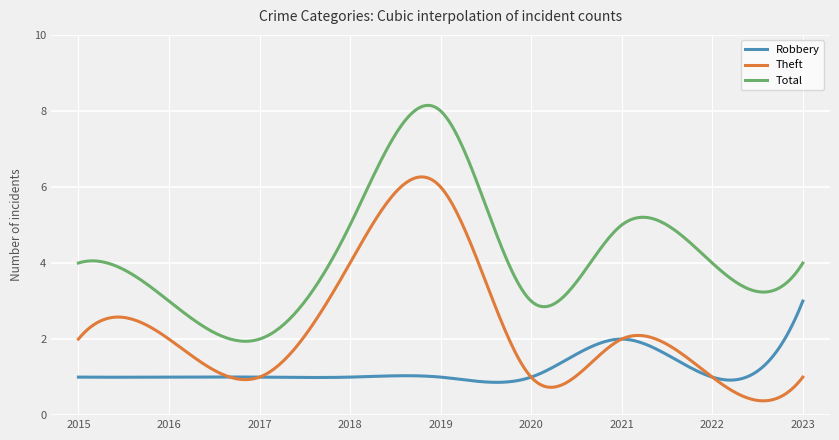

List the series in order of their overall mean, highest first.

Total, Theft, Robbery